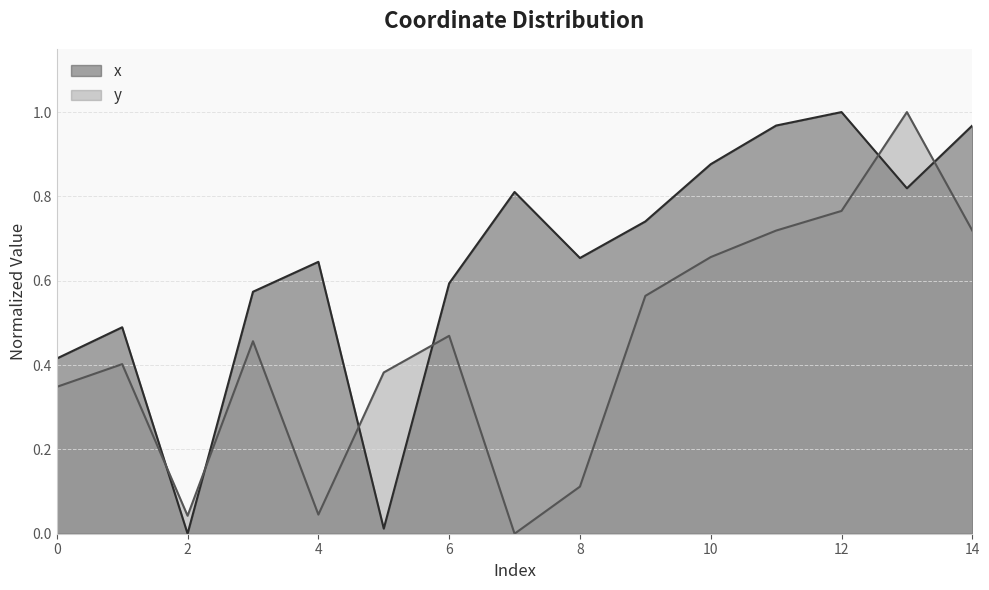

Is the value of x at 1 greater than the value of y at 13?

No